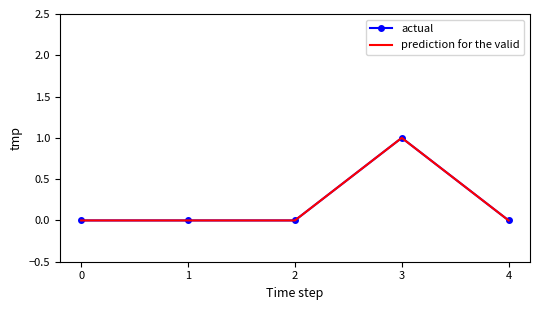

Is this an area chart (filled region under the line)?

No